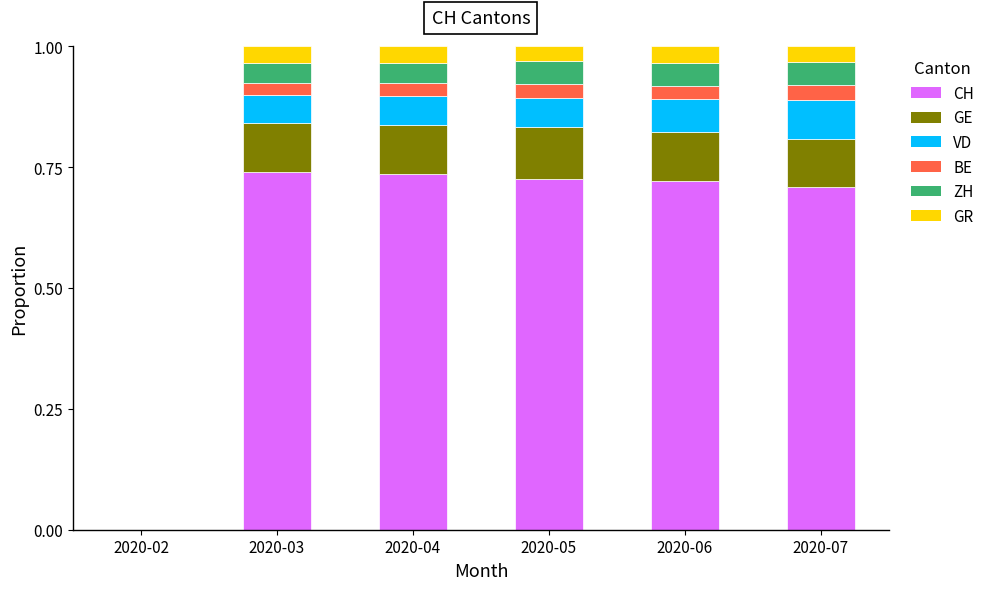

Does the chart contain stacked bars?

Yes